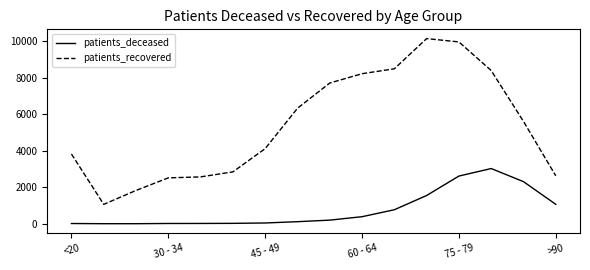

True or false: patients_deceased and patients_recovered cross at least once.

False